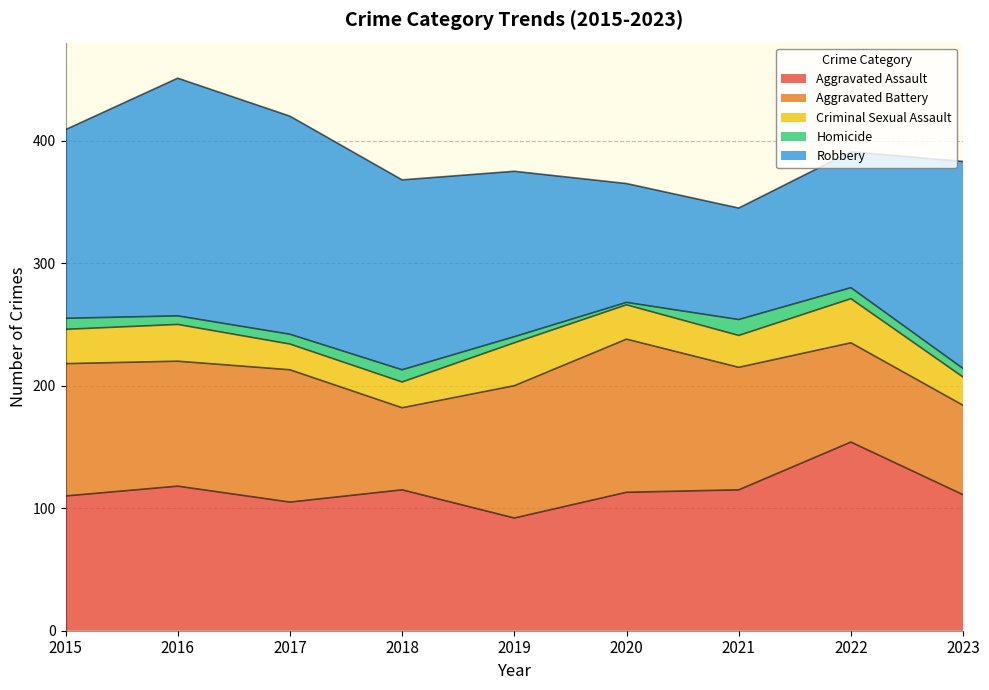

In Aggravated Battery, how many points are lower than both neighbors (excluding endpoints)?

2